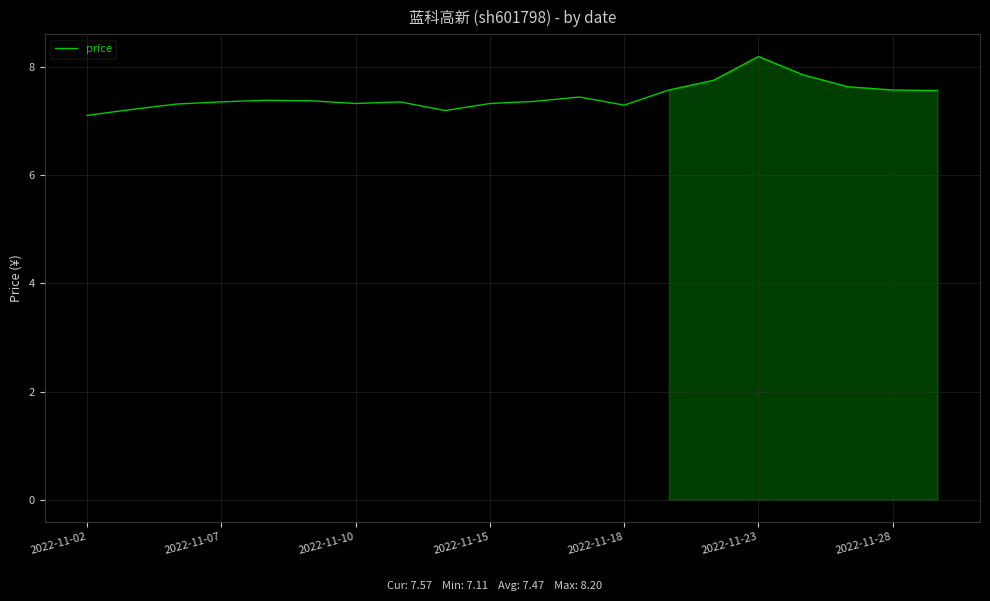

What is the maximum value shown in the chart?

8.2